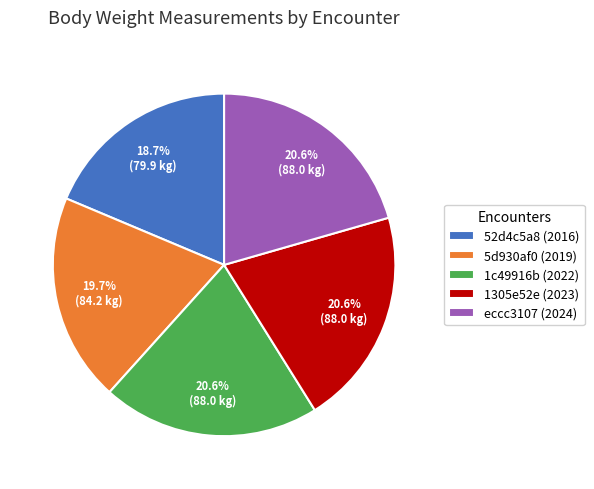

What percentage is the eccc3107 (2024) slice, to the nearest percent?

21%